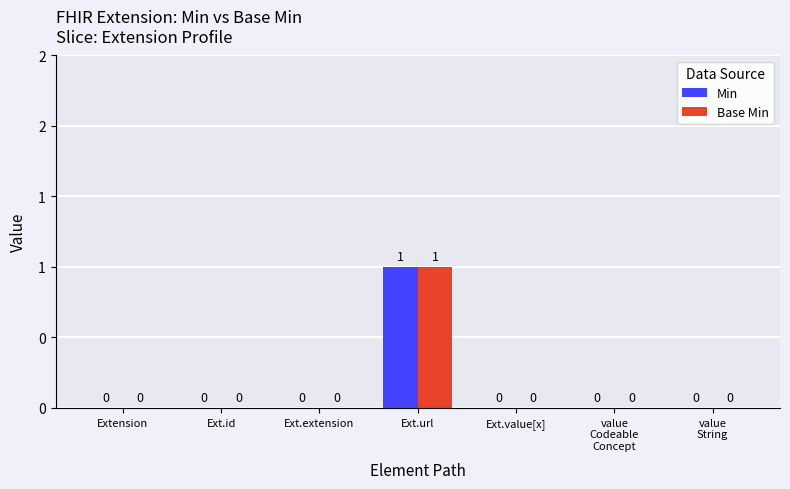

Rank the series at Ext.id from lowest to highest value.

Min, Base Min